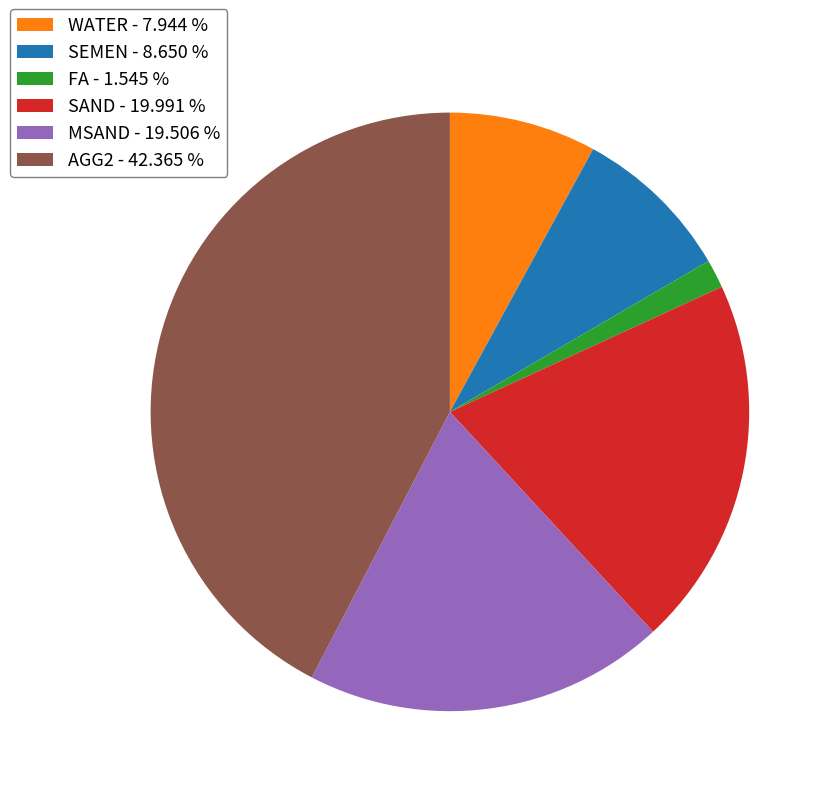

Count the number of slices in the pie.

6